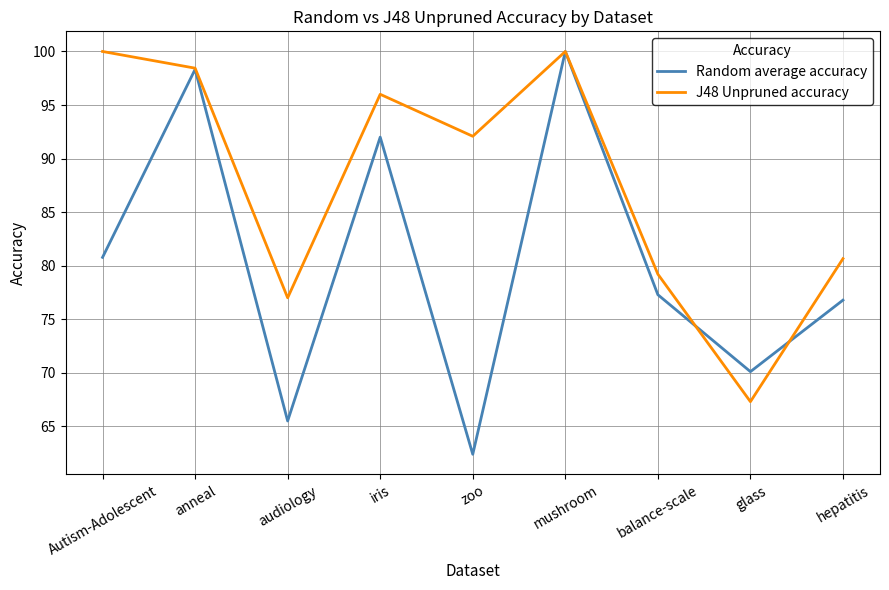

List the series in order of their overall mean, highest first.

J48 Unpruned accuracy, Random average accuracy